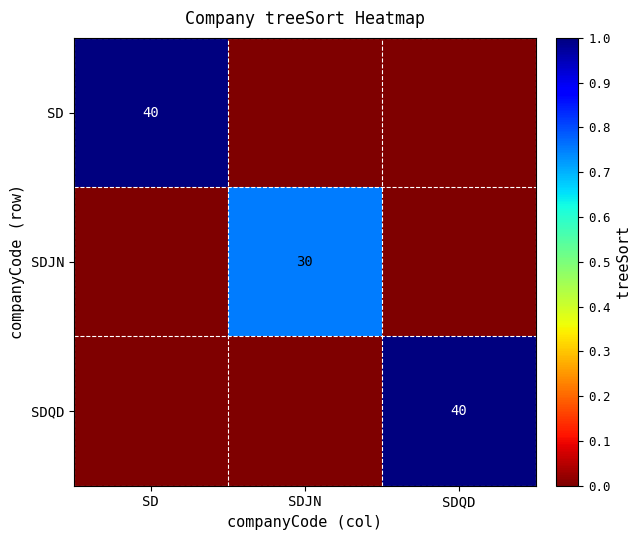

Is it true that SD equals 13 at SD?

False